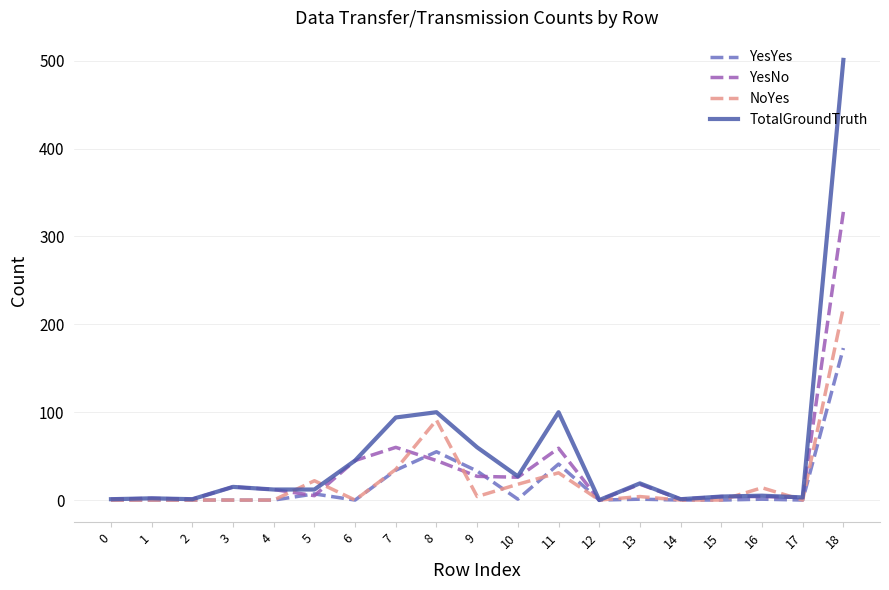

Is the value of TotalGroundTruth at 10 greater than the value of YesYes at 0?

Yes